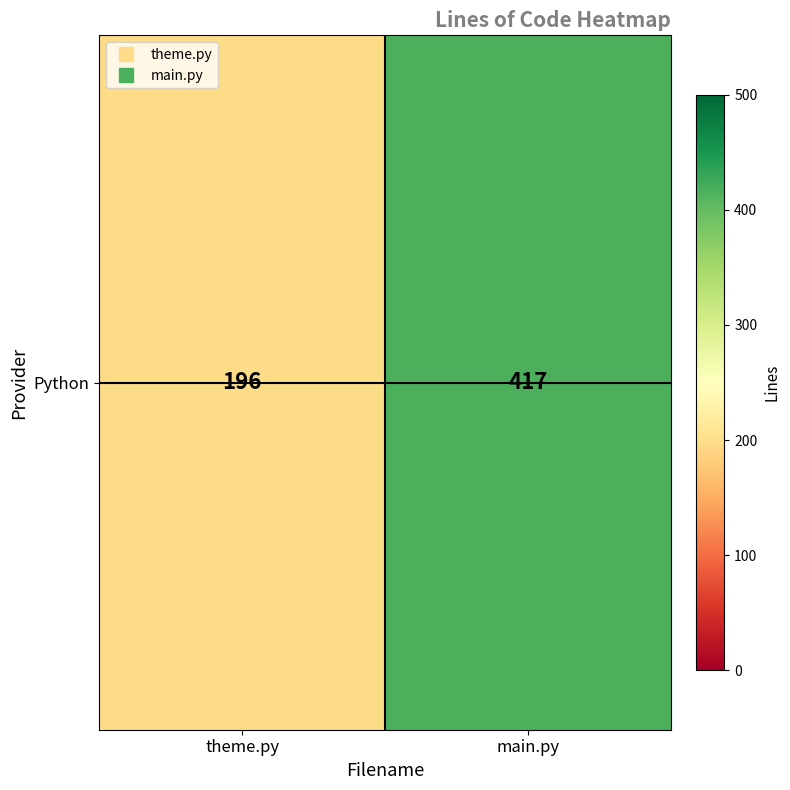

Reading right to left, list all the values displayed in this chart.

main.py=417	theme.py=196